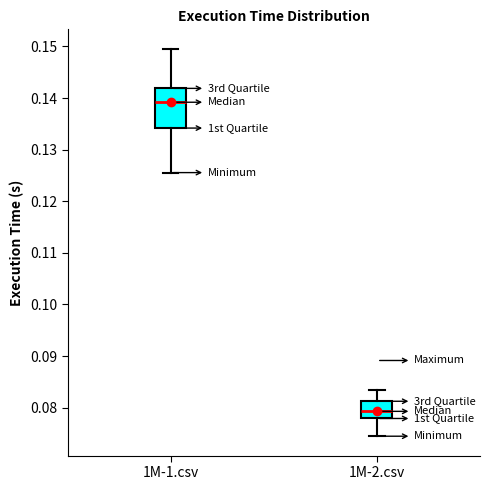

Comparing the boxes themselves (not the whiskers), which one is the tallest?

1M-1.csv